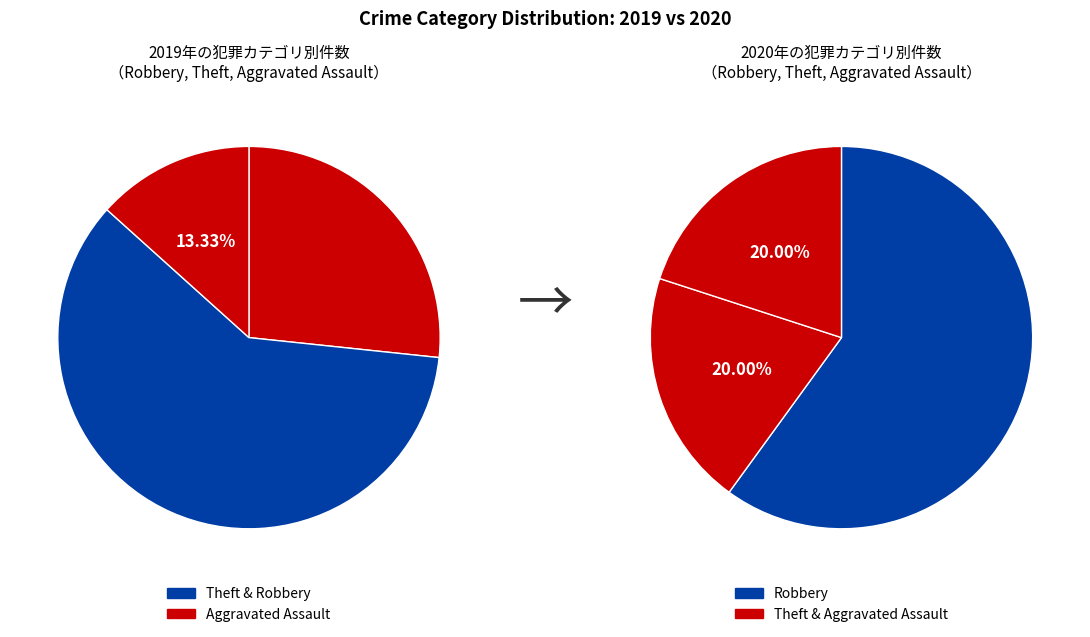

To the nearest percent, what percentage of the pie is Robbery?

27%